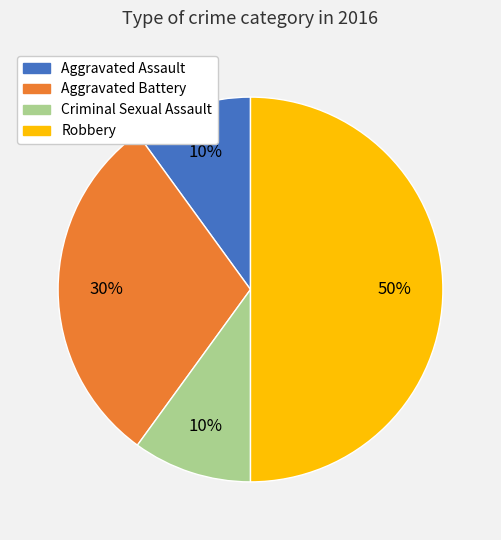

What is the largest slice in the pie chart?

Robbery